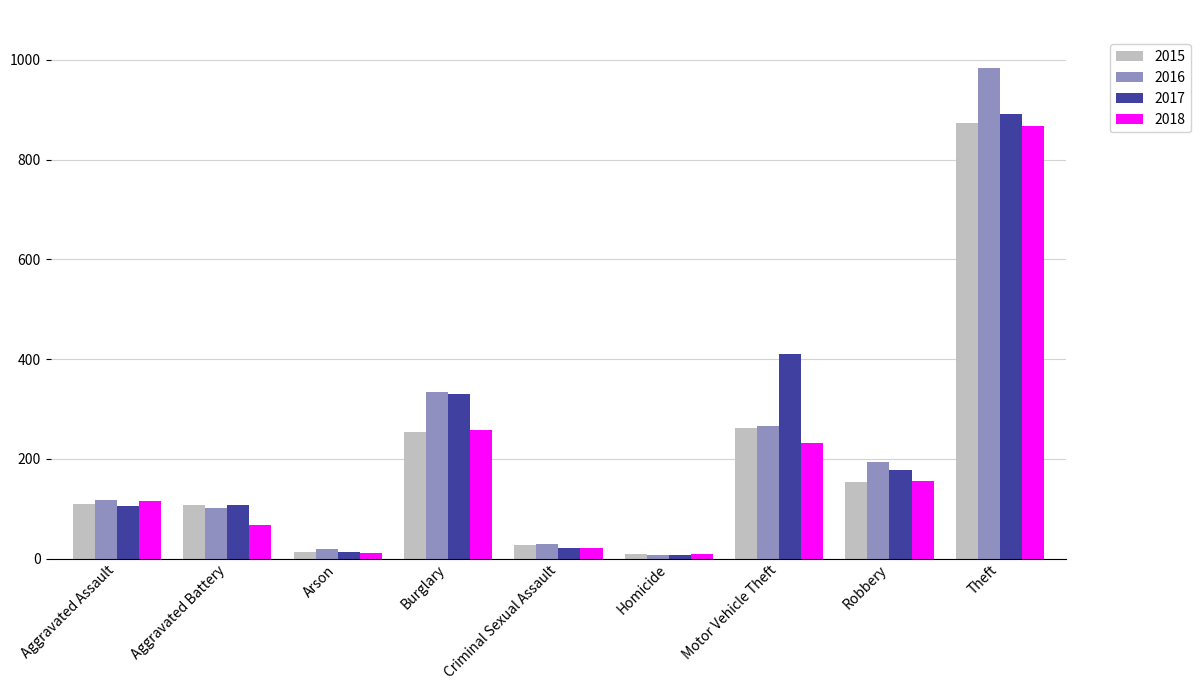

Which category has the lowest value in the 2016 series?

Homicide